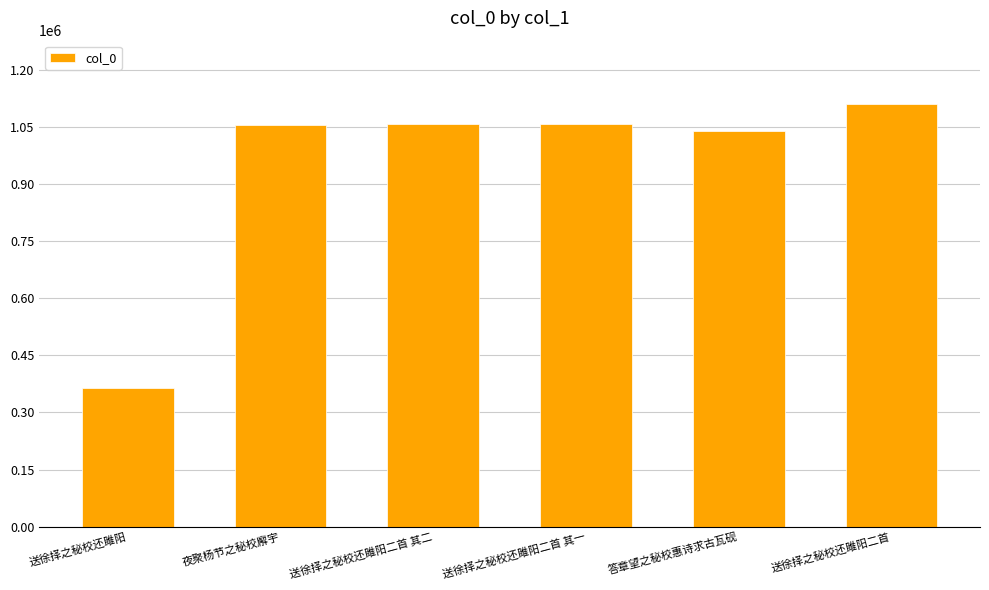

How many data points are less than 1057731?

3